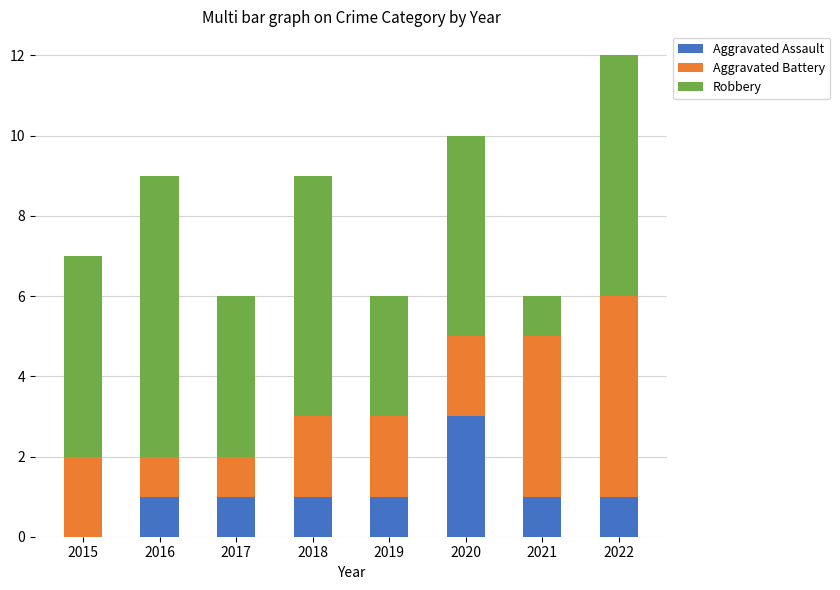

At which category is the sum across all series the highest?

2022